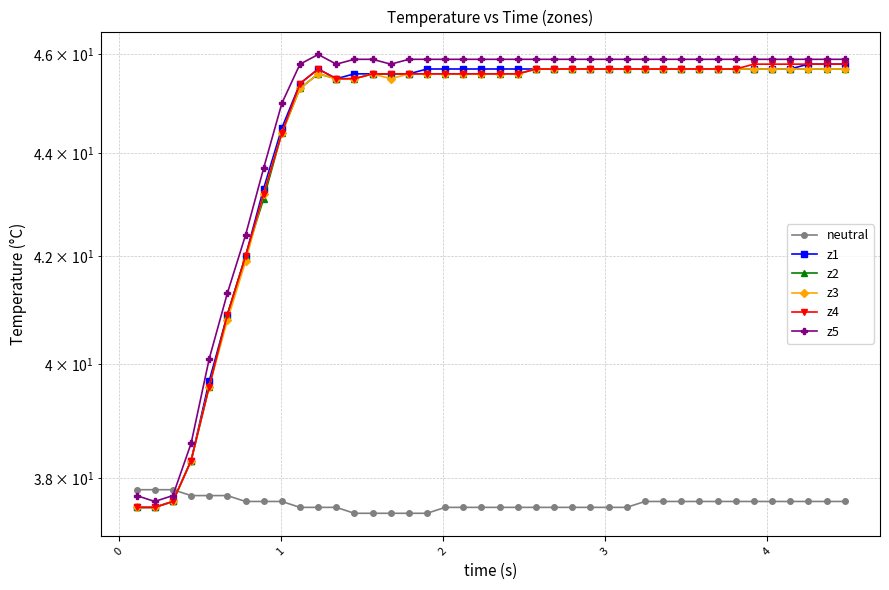

The z3 series shows 28.3 at 25. True or false?

False